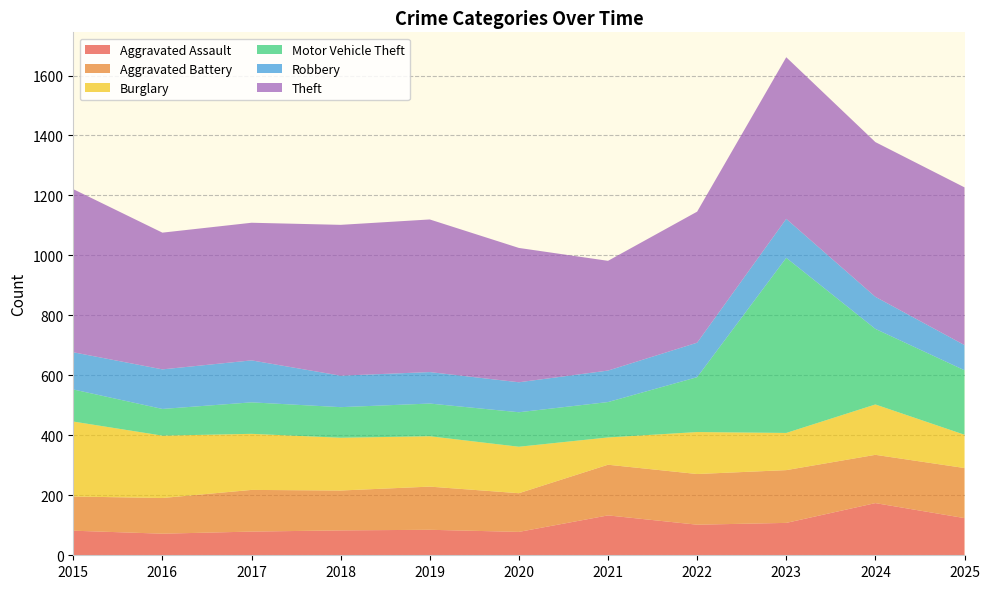

Reading left to right, what are all the values shown in this chart?

Aggravated Assault: 2015=82	2016=72	2017=79	2018=83	2019=85	2020=78	2021=133	2022=102	2023=108	2024=174	2025=124
Aggravated Battery: 2015=114	2016=119	2017=139	2018=133	2019=144	2020=129	2021=169	2022=169	2023=176	2024=161	2025=167
Burglary: 2015=250	2016=208	2017=187	2018=176	2019=168	2020=155	2021=91	2022=140	2023=124	2024=168	2025=111
Motor Vehicle Theft: 2015=107	2016=89	2017=105	2018=102	2019=109	2020=115	2021=118	2022=183	2023=584	2024=252	2025=215
Robbery: 2015=124	2016=132	2017=140	2018=105	2019=105	2020=100	2021=105	2022=115	2023=130	2024=107	2025=84
Theft: 2015=544	2016=456	2017=459	2018=503	2019=509	2020=448	2021=366	2022=437	2023=539	2024=516	2025=526